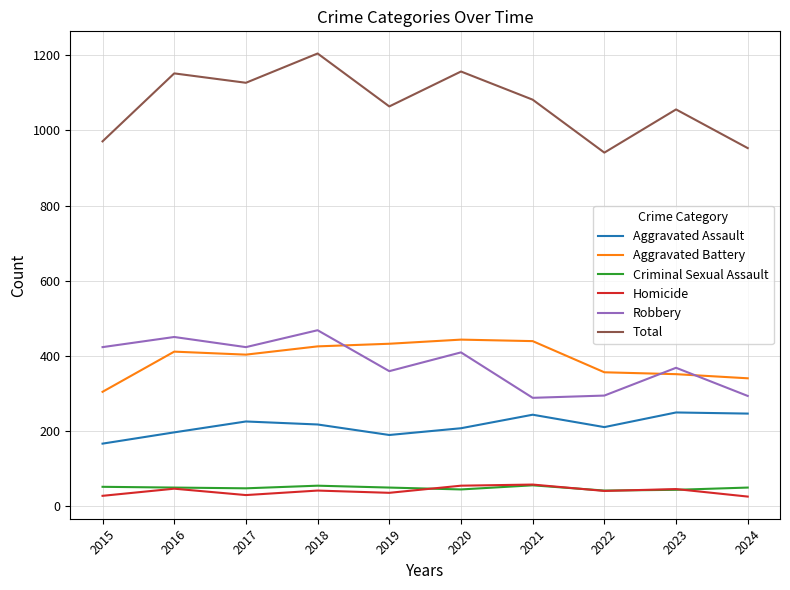

The Total series shows 1416 at 2023. True or false?

False